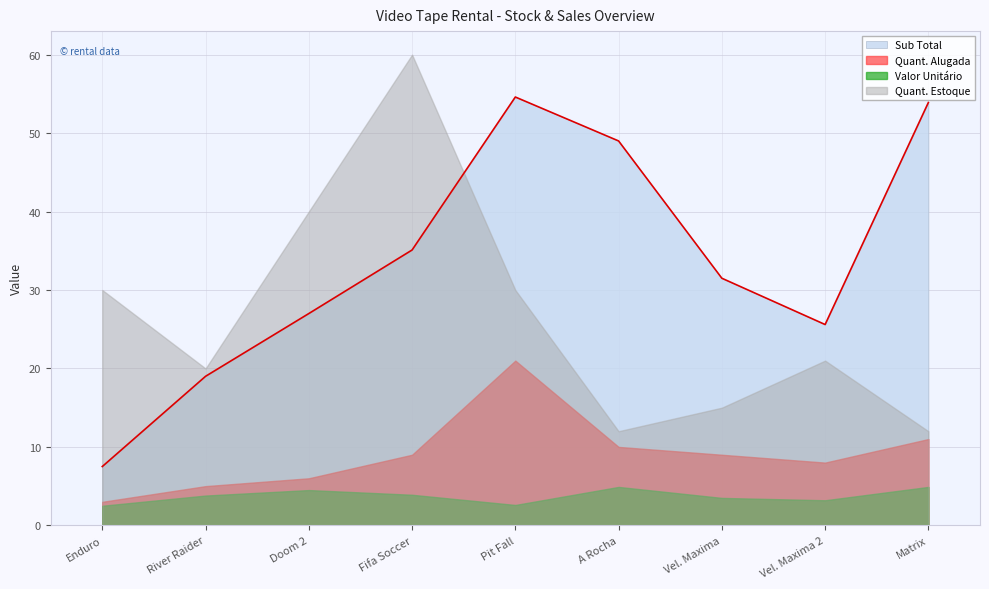

What is the spread (max minus min) of values at Enduro?

27.5